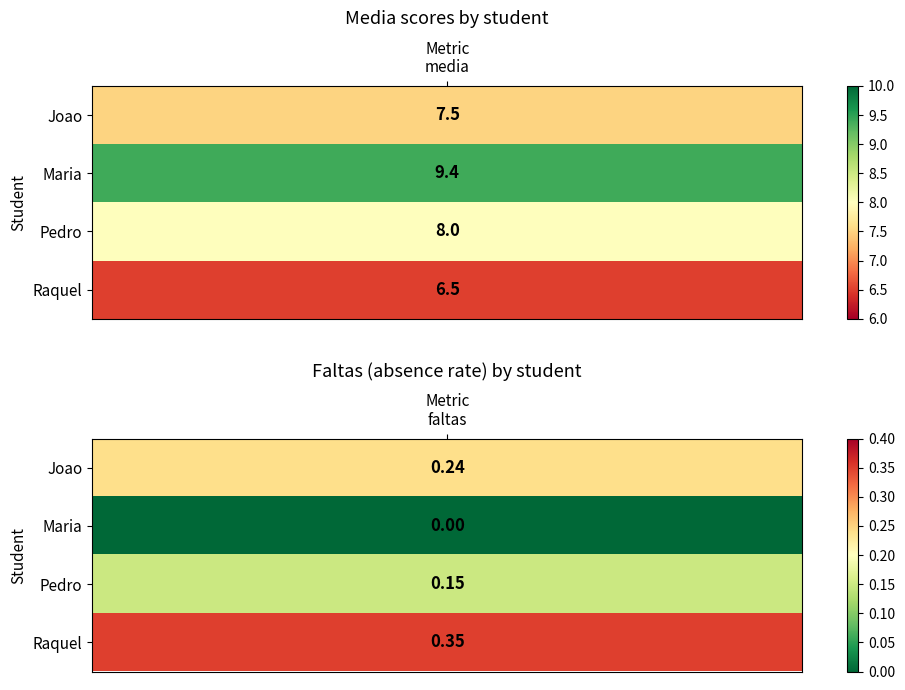

Which series has the widest spread of values?

Maria